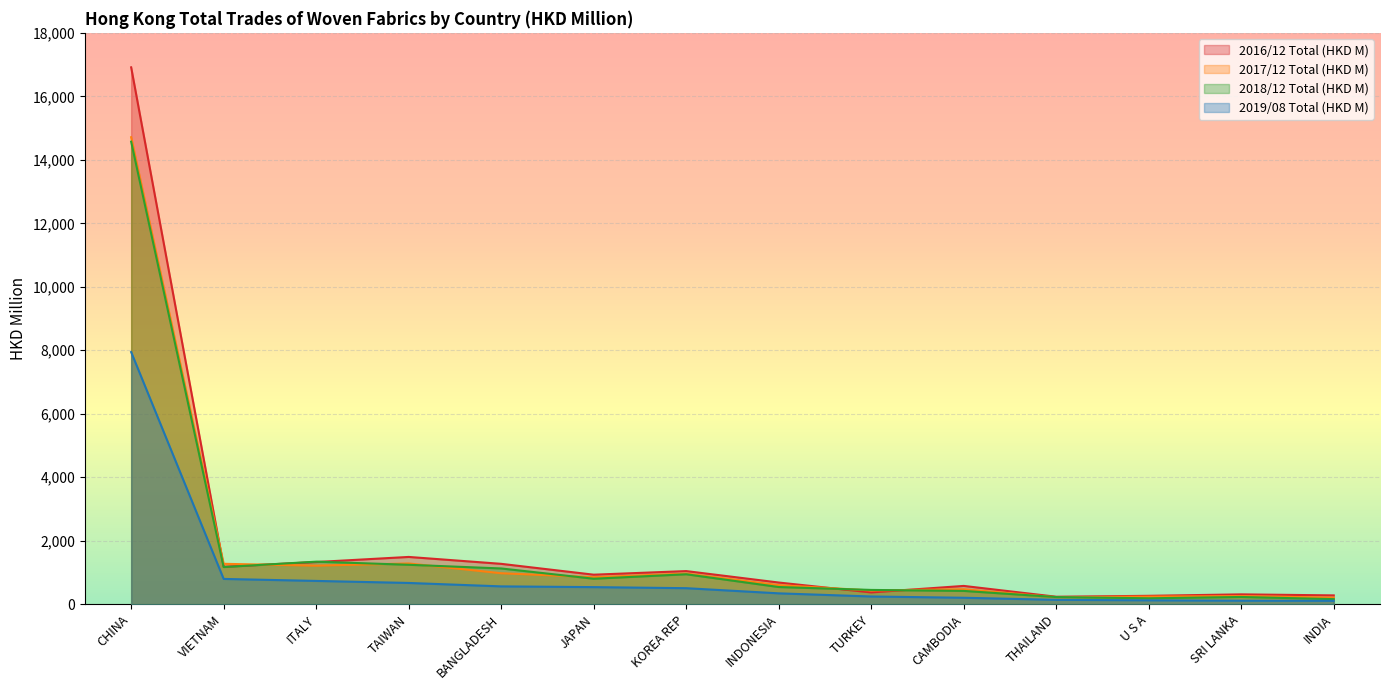

How many values in the 2017/12 Total (HKD M) series are below 852?

7